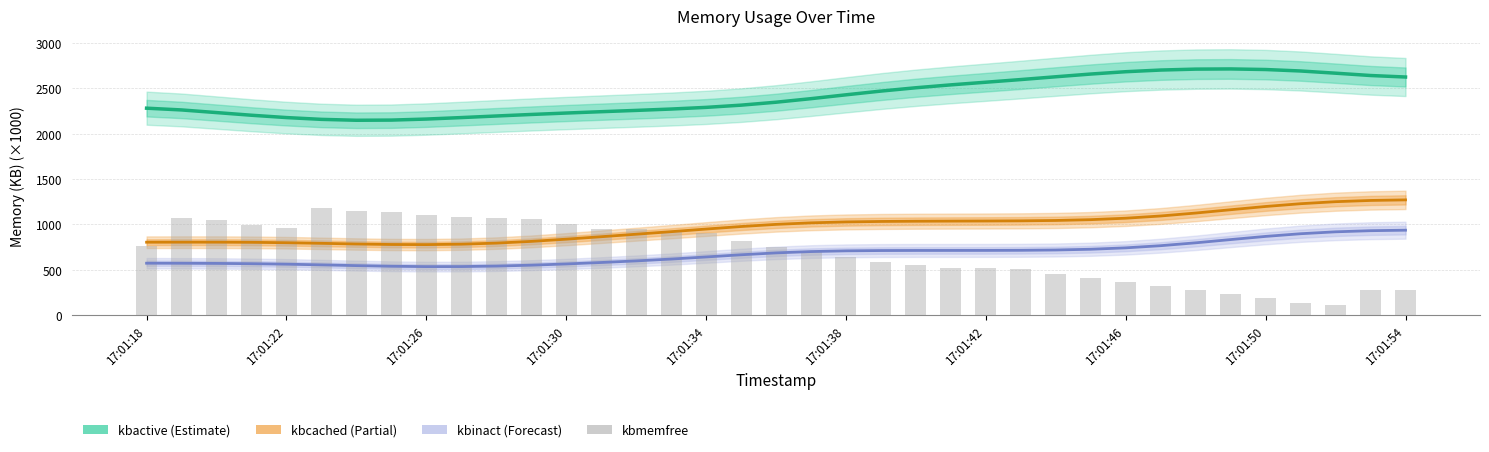

The kbactive series shows 4222.4 at 22. True or false?

False